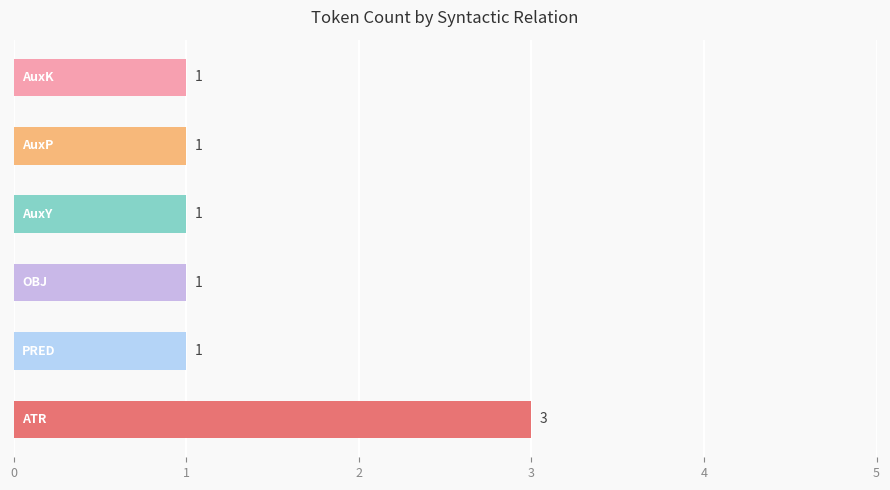

What is the maximum value shown in the chart?

3